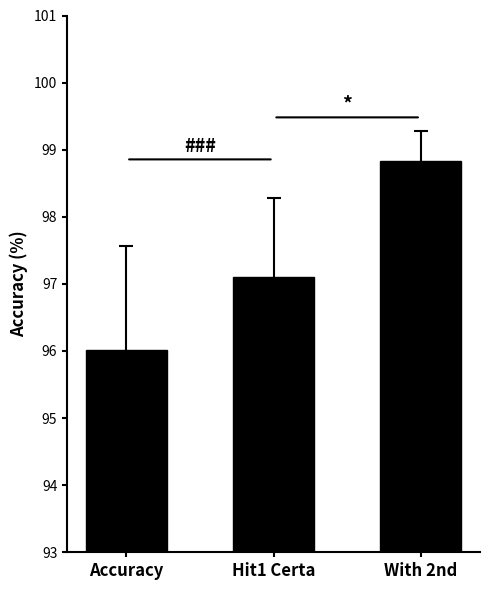

List the labels in order of value, smallest first.

Accuracy, Hit1 Certa, With 2nd